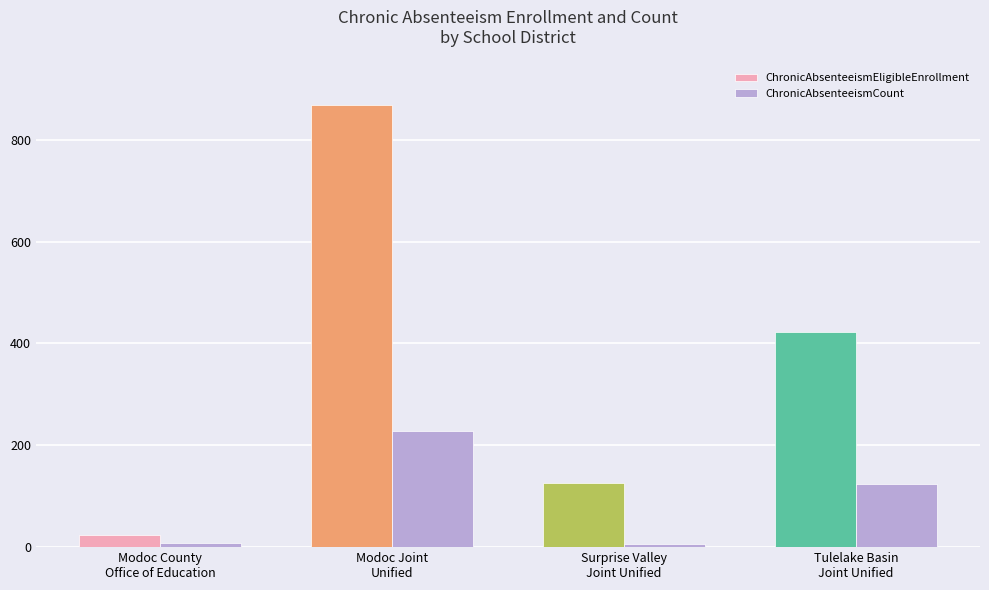

What are all the series names shown in the legend?

ChronicAbsenteeismEligibleEnrollment, ChronicAbsenteeismCount